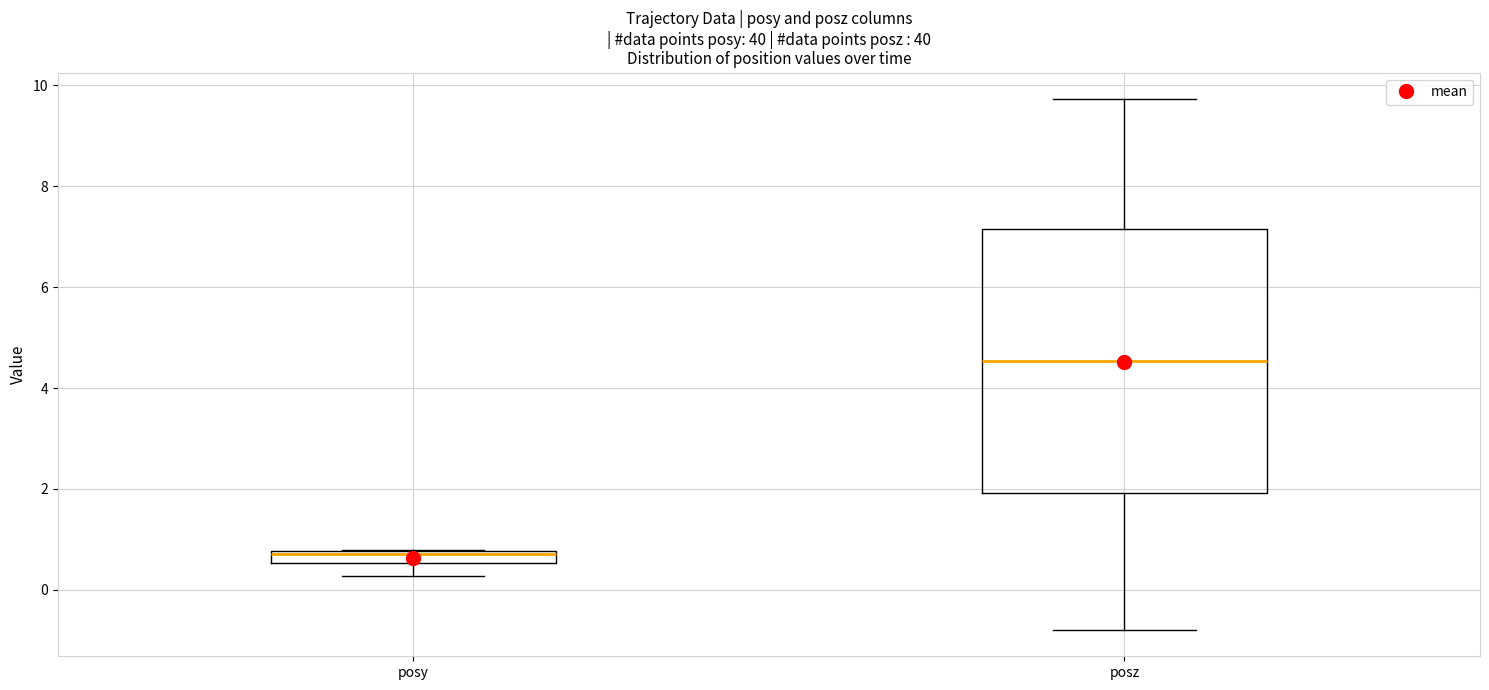

Where is the lower edge of the box for posy on the y-axis? The values are not printed on the chart, so give them approximately, as read against the axis.

0.6